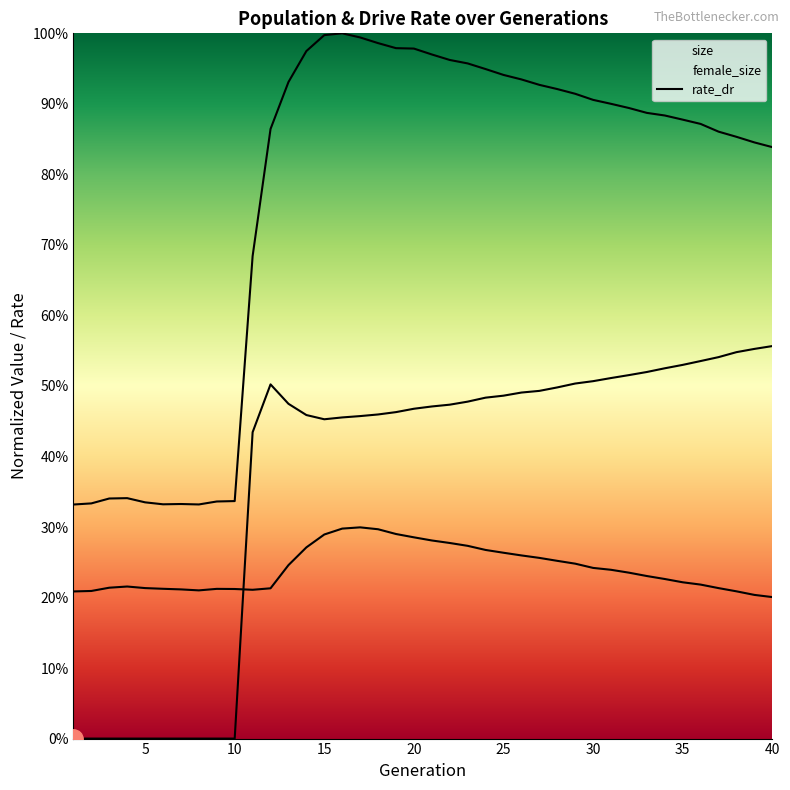

Is it true that the value at 17 is 0.7?

False